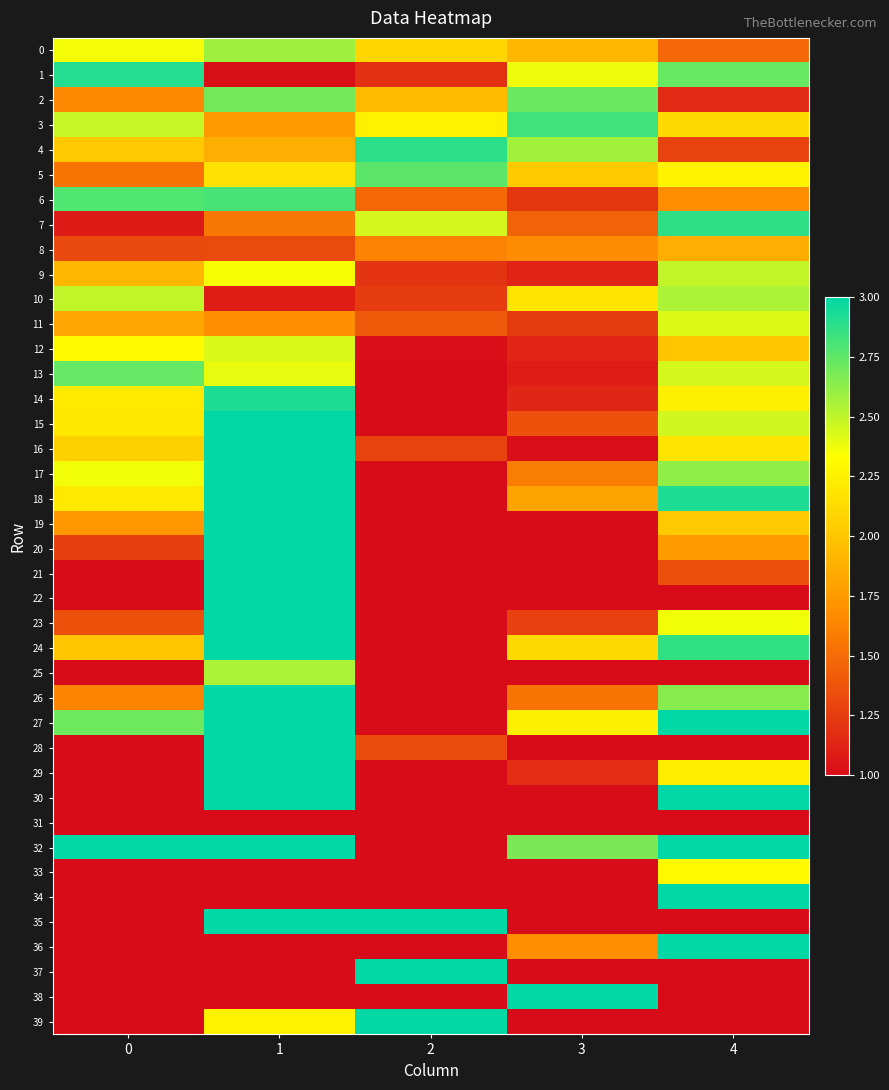

Reading left to right, what are all the values shown in this chart?

0: 0=2.4	1=2.6	2=2.1	3=1.9	4=1.5
1: 0=2.9	1=1.0	2=1.2	3=2.4	4=2.7
2: 0=1.7	1=2.7	2=1.9	3=2.7	4=1.2
3: 0=2.5	1=1.8	2=2.3	3=2.8	4=2.1
4: 0=2.0	1=1.9	2=2.9	3=2.6	4=1.3
5: 0=1.5	1=2.2	2=2.8	3=2.0	4=2.3
6: 0=2.8	1=2.8	2=1.5	3=1.2	4=1.7
7: 0=1.1	1=1.6	2=2.4	3=1.4	4=2.9
8: 0=1.3	1=1.3	2=1.6	3=1.7	4=1.9
9: 0=1.9	1=2.4	2=1.2	3=1.1	4=2.5
10: 0=2.5	1=1.1	2=1.3	3=2.2	4=2.5
11: 0=1.8	1=1.7	2=1.4	3=1.2	4=2.4
12: 0=2.3	1=2.4	2=1.0	3=1.1	4=2.0
13: 0=2.7	1=2.4	2=1.0	3=1.1	4=2.4
14: 0=2.2	1=2.9	2=1.0	3=1.1	4=2.2
15: 0=2.2	1=3.0	2=1.0	3=1.4	4=2.5
16: 0=2.1	1=3.0	2=1.3	3=1.0	4=2.2
17: 0=2.4	1=3.0	2=1.0	3=1.6	4=2.6
18: 0=2.2	1=3.0	2=1.0	3=1.8	4=2.9
19: 0=1.7	1=3.0	2=1.0	3=1.0	4=2.0
20: 0=1.3	1=3.0	2=1.0	3=1.0	4=1.7
21: 0=1.0	1=3.0	2=1.0	3=1.0	4=1.3
22: 0=1.0	1=3.0	2=1.0	3=1.0	4=1.0
23: 0=1.4	1=3.0	2=1.0	3=1.3	4=2.4
24: 0=2.0	1=3.0	2=1.0	3=2.1	4=2.9
25: 0=1.0	1=2.5	2=1.0	3=1.0	4=1.0
26: 0=1.6	1=3.0	2=1.0	3=1.5	4=2.6
27: 0=2.7	1=3.0	2=1.0	3=2.2	4=3.0
28: 0=1.0	1=3.0	2=1.3	3=1.0	4=1.0
29: 0=1.0	1=3.0	2=1.0	3=1.2	4=2.2
30: 0=1.0	1=3.0	2=1.0	3=1.0	4=3.0
31: 0=1.0	1=1.0	2=1.0	3=1.0	4=1.0
32: 0=3.0	1=3.0	2=1.0	3=2.7	4=3.0
33: 0=1.0	1=1.0	2=1.0	3=1.0	4=2.3
34: 0=1.0	1=1.0	2=1.0	3=1.0	4=3.0
35: 0=1.0	1=3.0	2=3.0	3=1.0	4=1.0
36: 0=1.0	1=1.0	2=1.0	3=1.7	4=3.0
37: 0=1.0	1=1.0	2=3.0	3=1.0	4=1.0
38: 0=1.0	1=1.0	2=1.0	3=3.0	4=1.0
39: 0=1.0	1=2.3	2=3.0	3=1.0	4=1.0